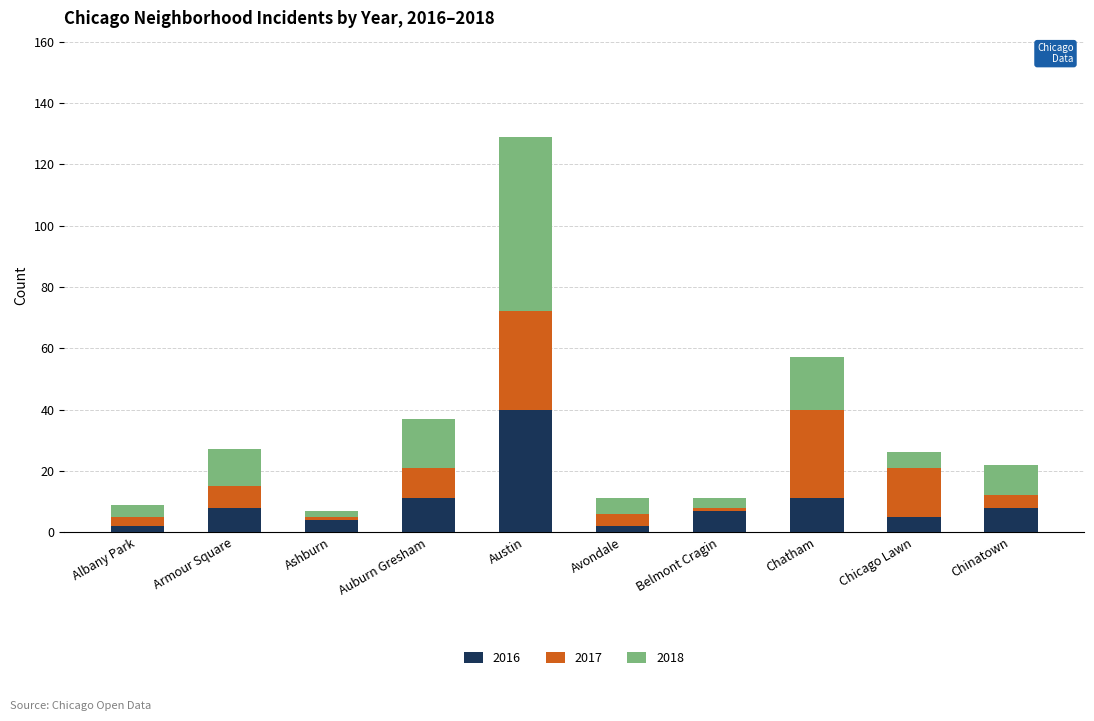

Reading left to right, what are the values for 2016?

Albany Park=2	Armour Square=8	Ashburn=4	Auburn Gresham=11	Austin=40	Avondale=2	Belmont Cragin=7	Chatham=11	Chicago Lawn=5	Chinatown=8